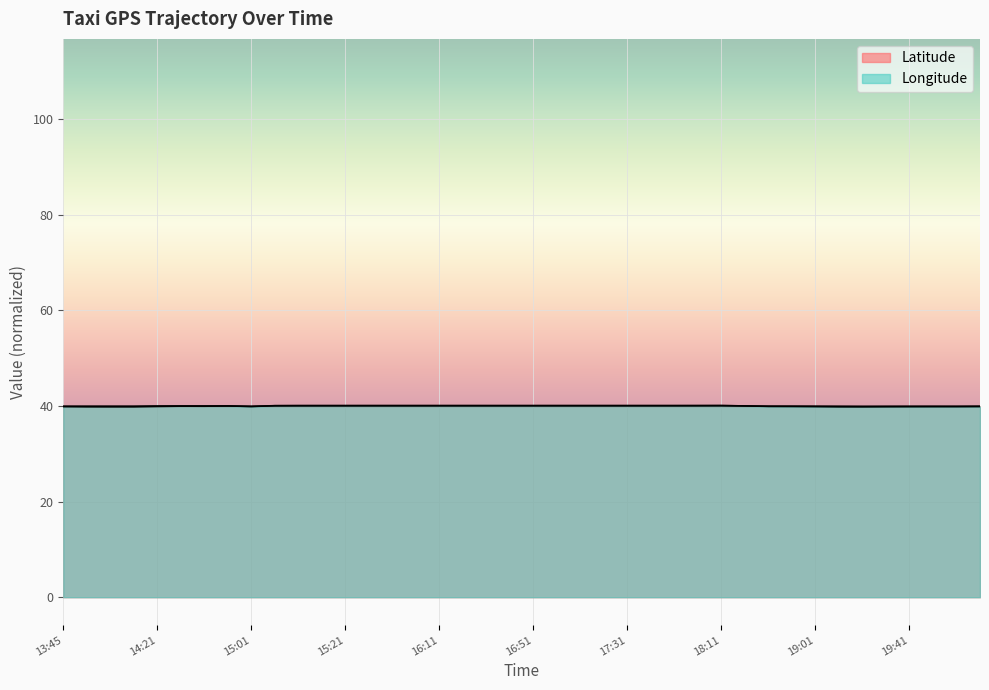

After their last crossing, which series has the higher values: lon or lat?

lat